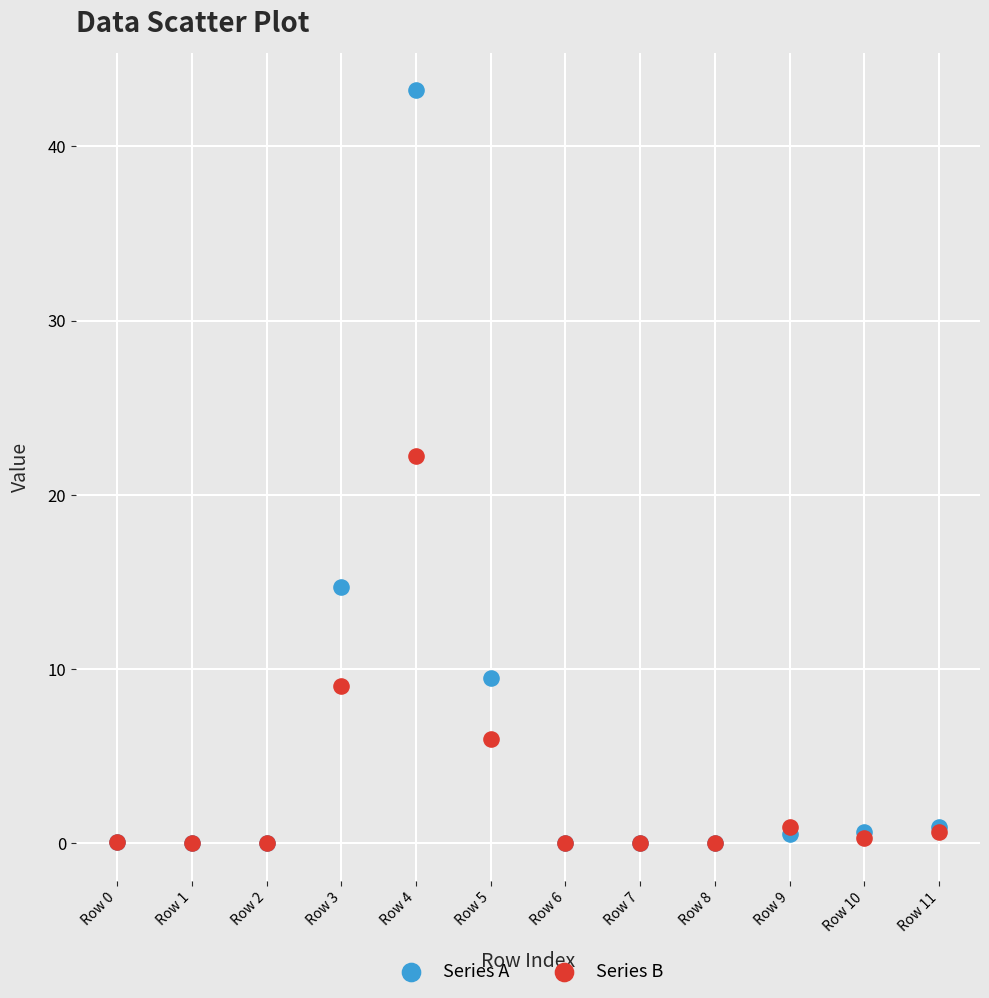

What are all the series names shown in the legend?

Series A, Series B